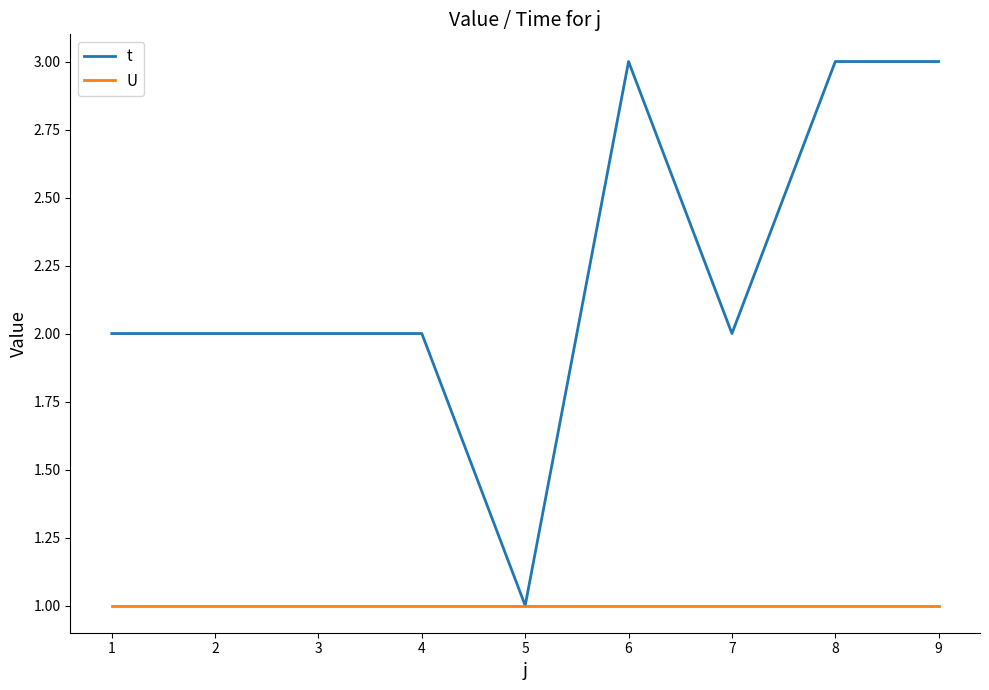

True or false: t has a value of 1 at 4.

False